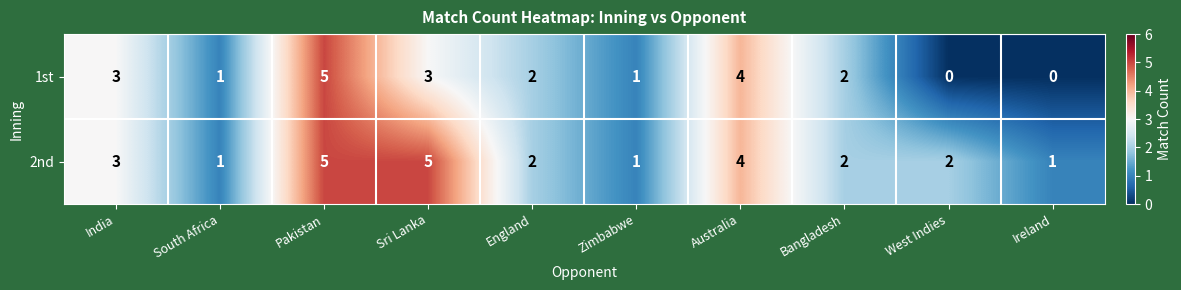

What is the difference between the 1st values at West Indies and Pakistan?

5